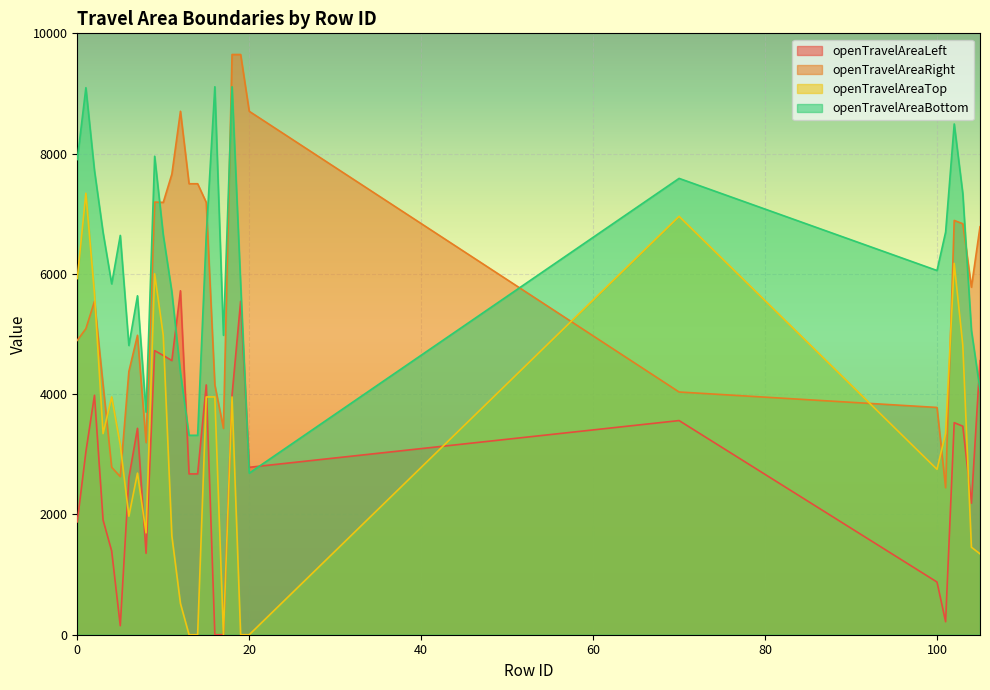

How many values in the openTravelAreaRight series exceed 5779?

13